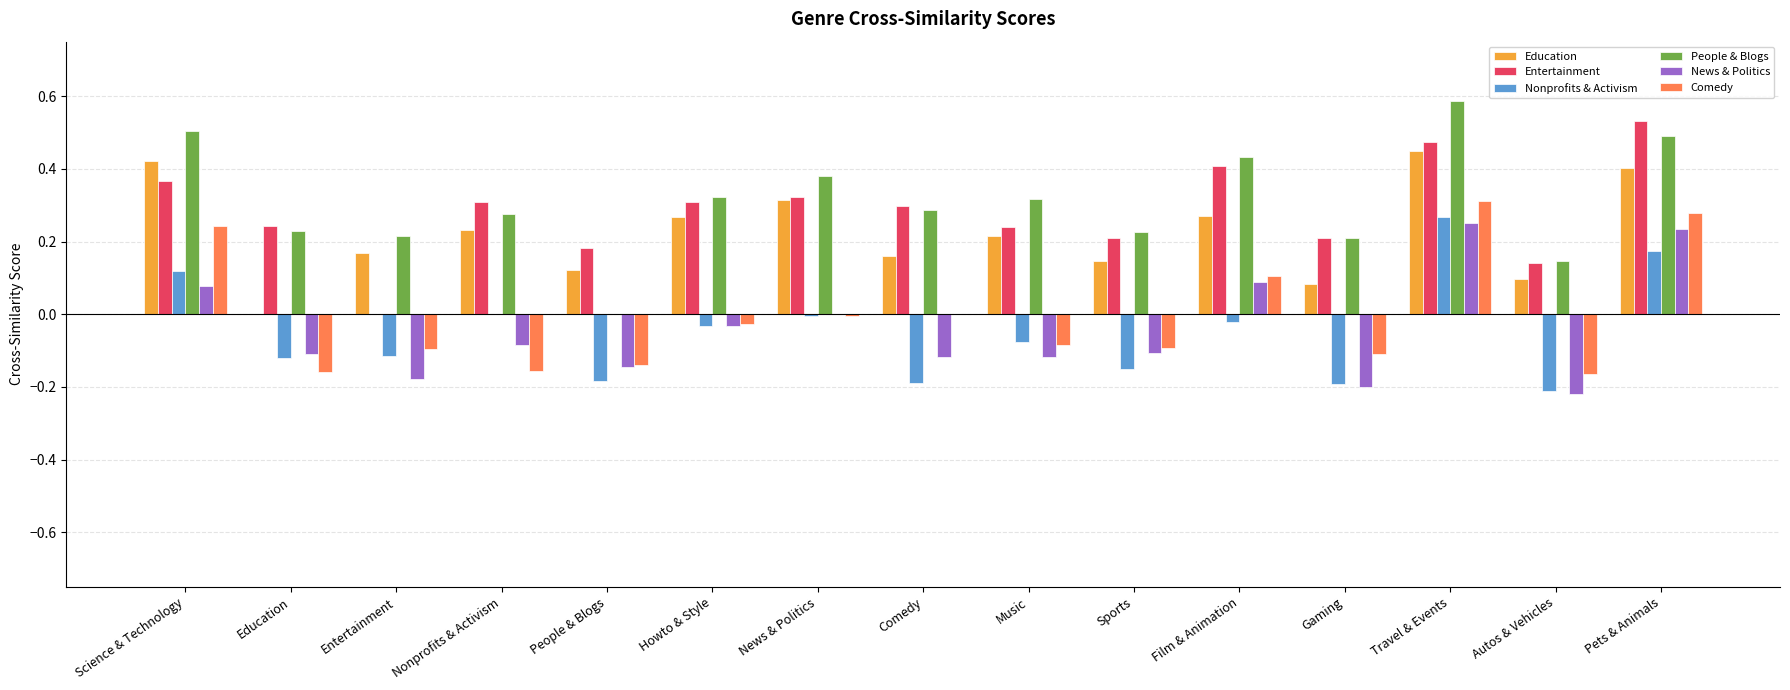

Which series changed the most between Nonprofits & Activism and People & Blogs?

People & Blogs